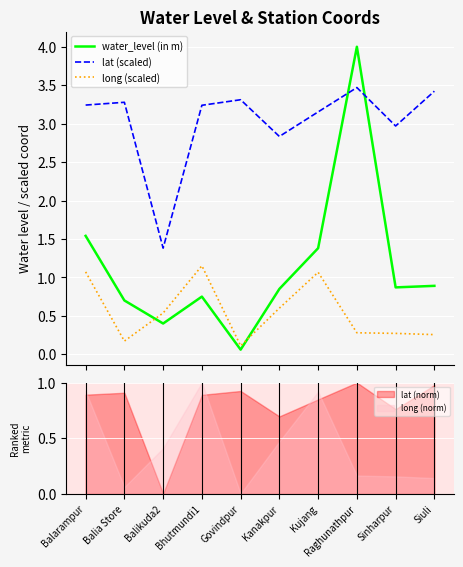

Between Bhutmundi1 and Govindpur, which is larger?

Bhutmundi1